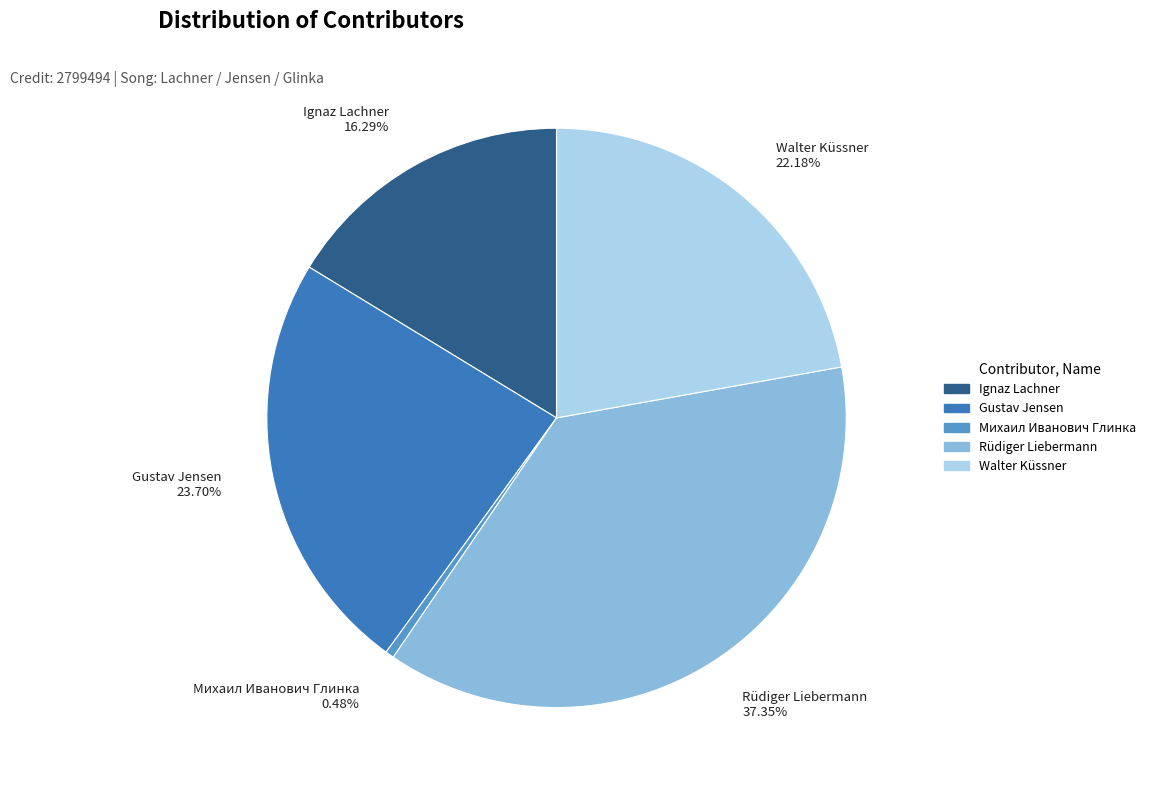

Which has a higher value, Михаил Иванович Глинка or Walter Küssner?

Walter Küssner